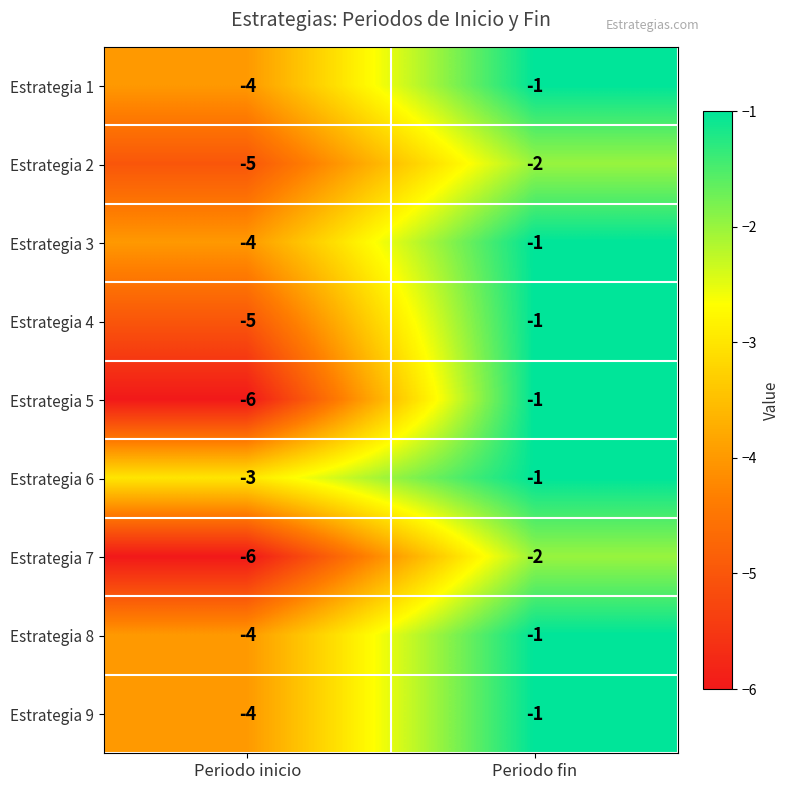

The Estrategia 1 series shows -7 at Periodo inicio. True or false?

False